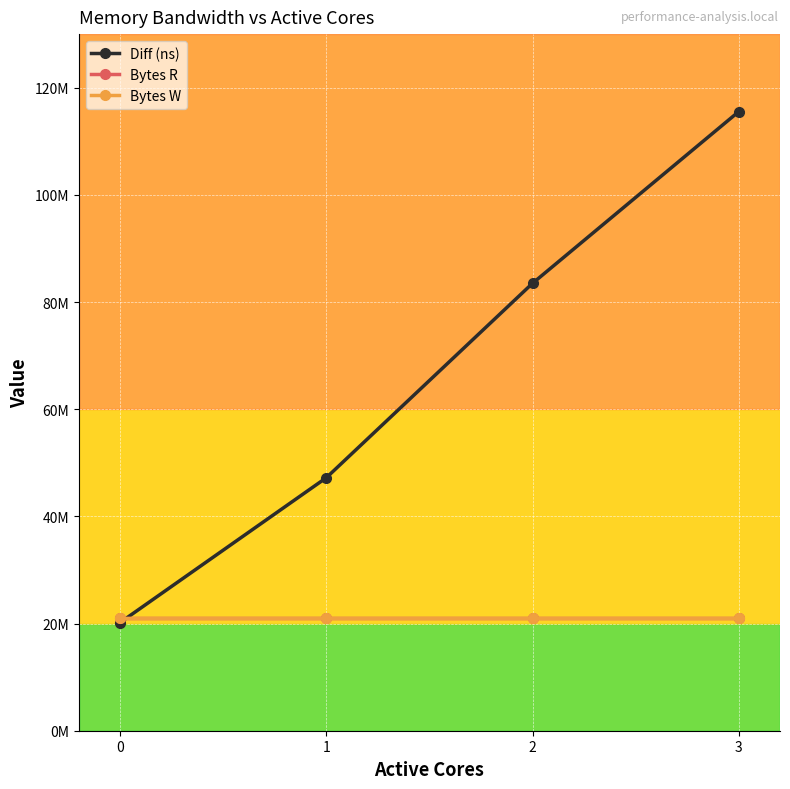

Does the chart have visible grid lines?

Yes